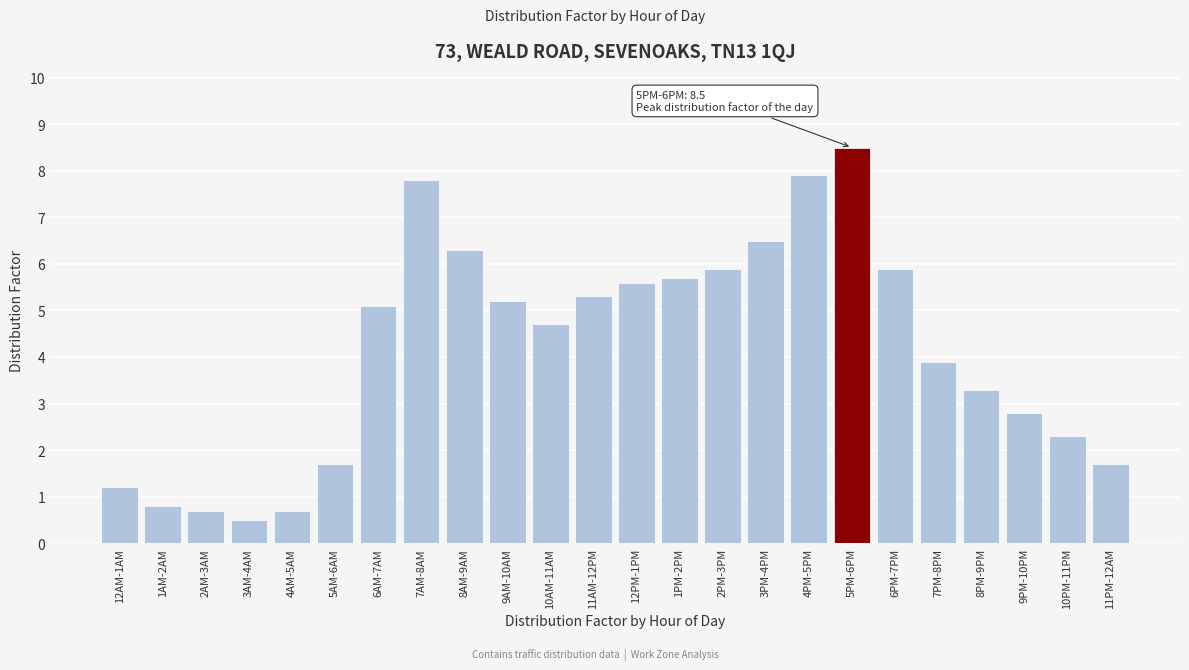

Reading left to right, transcribe all the data shown in this chart.

12AM-1AM=1.2	1AM-2AM=0.8	2AM-3AM=0.7	3AM-4AM=0.5	4AM-5AM=0.7	5AM-6AM=1.7	6AM-7AM=5.1	7AM-8AM=7.8	8AM-9AM=6.3	9AM-10AM=5.2	10AM-11AM=4.7	11AM-12PM=5.3	12PM-1PM=5.6	1PM-2PM=5.7	2PM-3PM=5.9	3PM-4PM=6.5	4PM-5PM=7.9	5PM-6PM=8.5	6PM-7PM=5.9	7PM-8PM=3.9	8PM-9PM=3.3	9PM-10PM=2.8	10PM-11PM=2.3	11PM-12AM=1.7